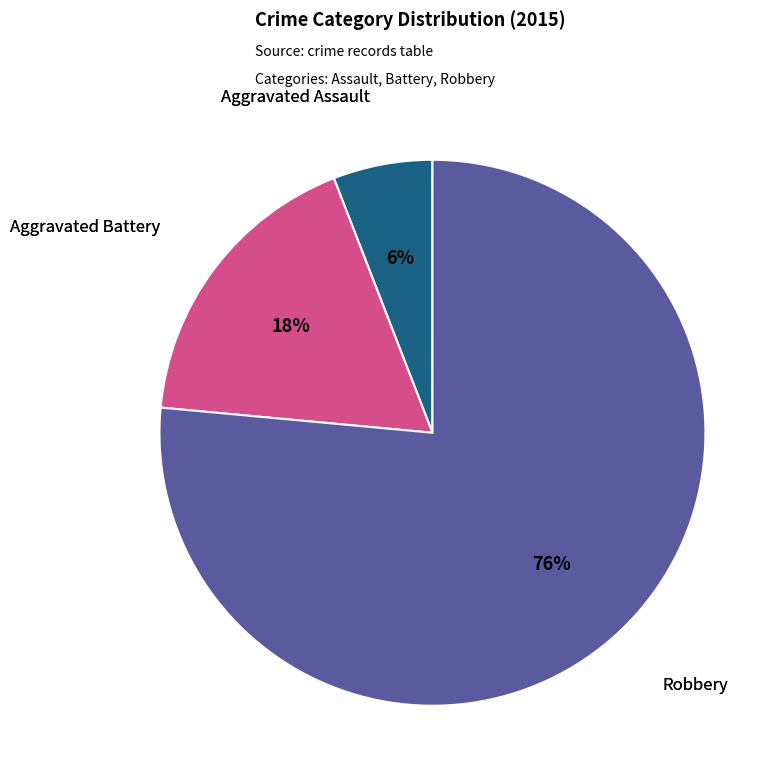

Is there any slice that represents more than half of the pie?

Yes